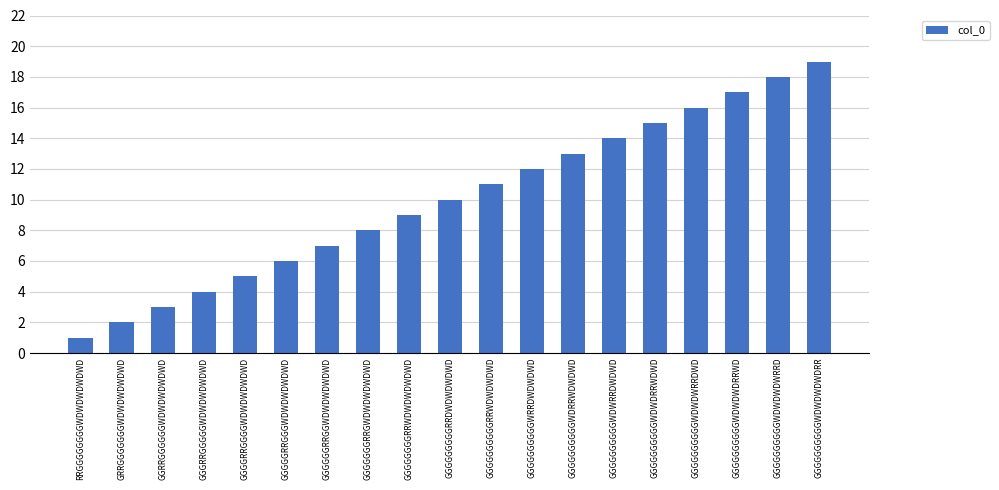

What is the sum of the values at GGGGGGGGGGWDWDWDRRWD and RRGGGGGGGGWDWDWDWDWD?

18